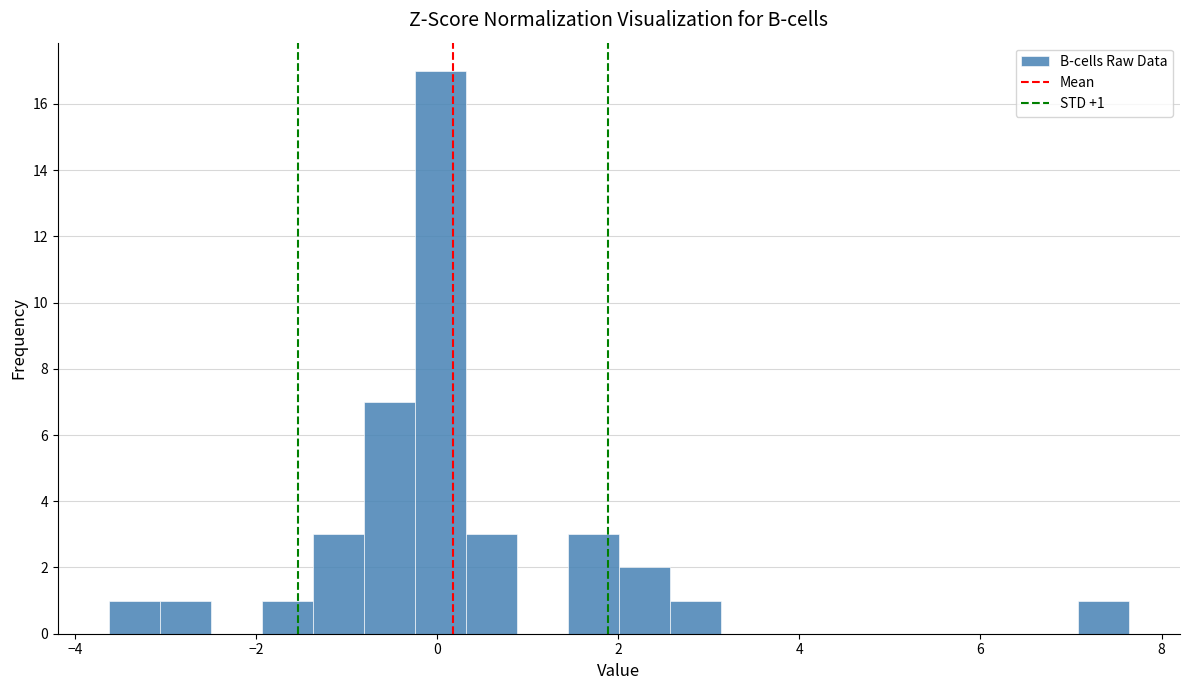

Read against the x-axis, roughly where is the centre of the tallest bar?

0.0